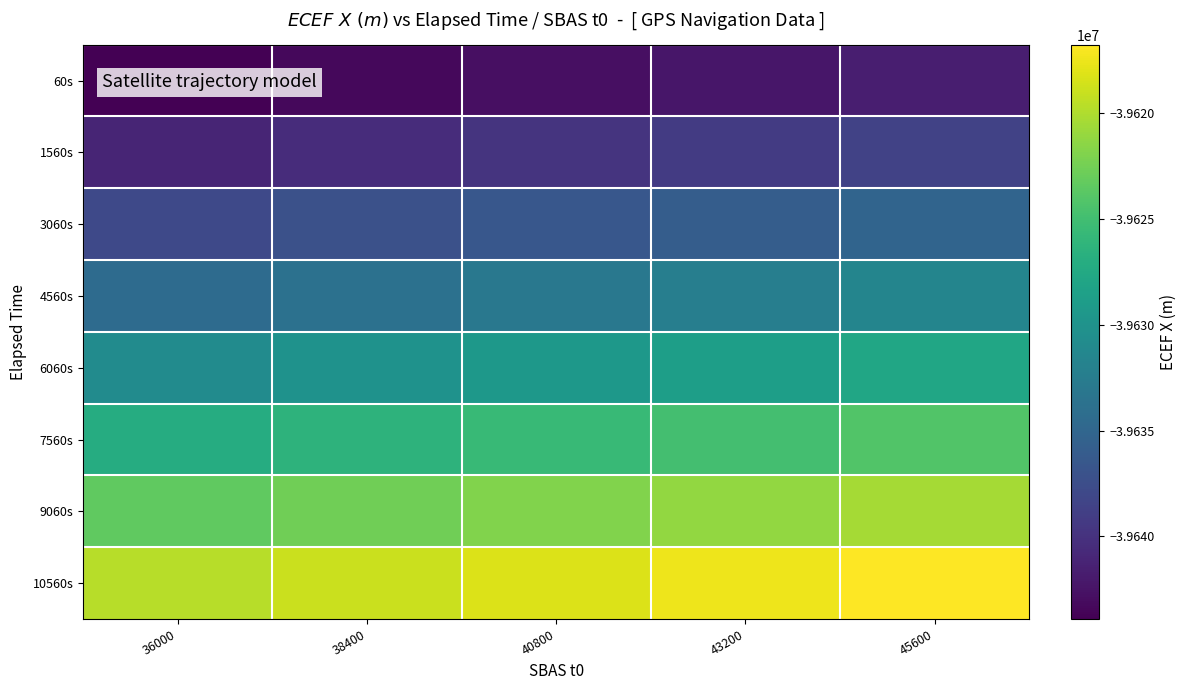

What is the maximum value shown in the chart?

-39616753.2